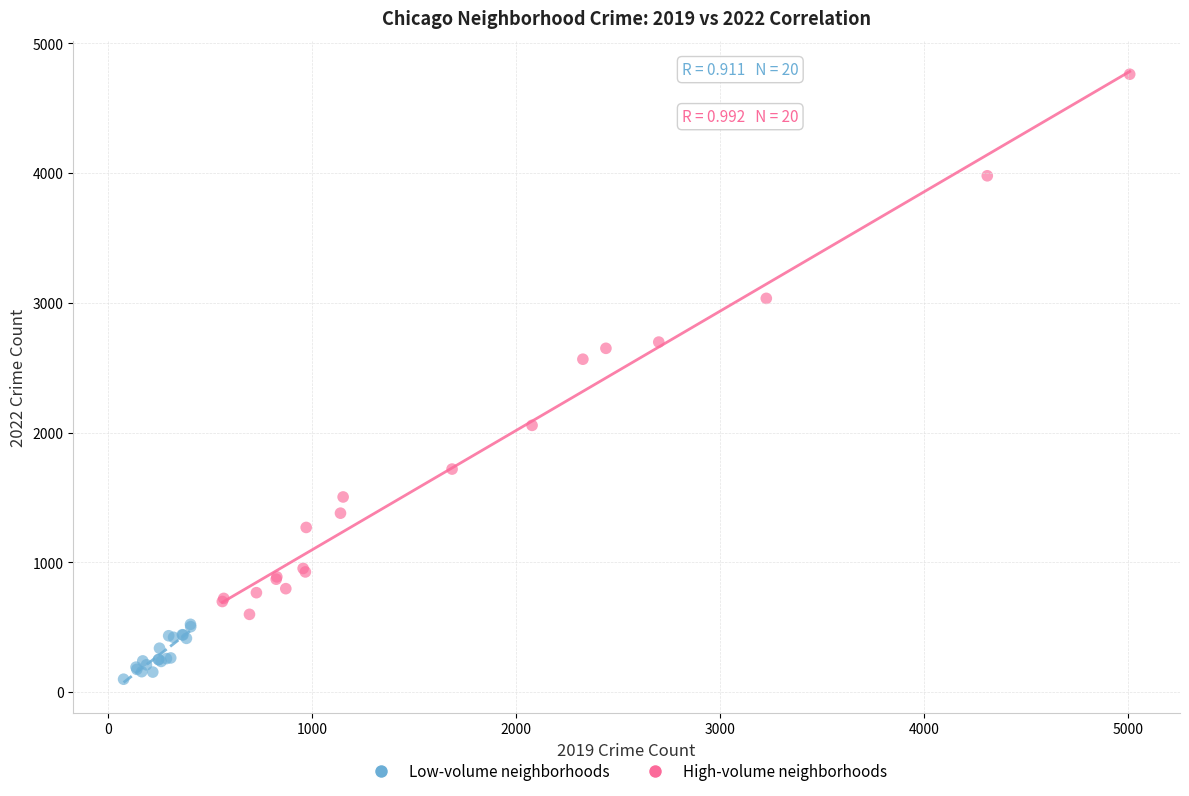

Which series contains the highest Y value?

High-volume neighborhoods